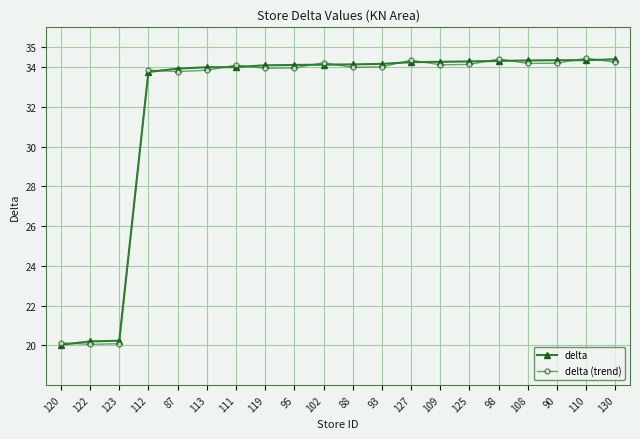

What is the minimum value for delta?

20.0